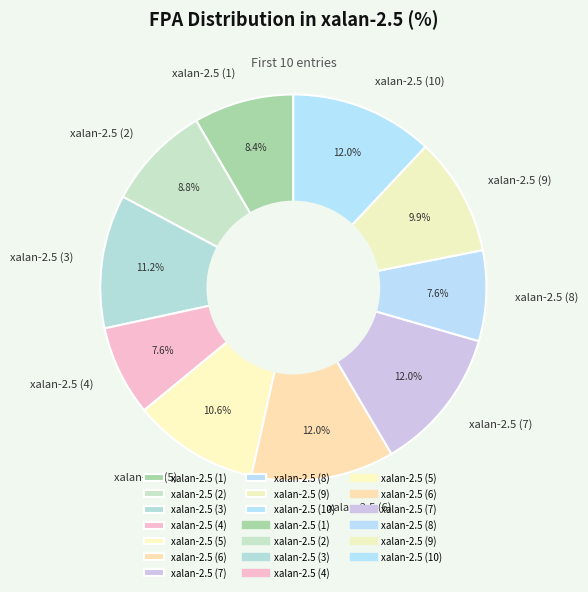

Which has a higher value, xalan-2.5 (5) or xalan-2.5 (7)?

xalan-2.5 (7)